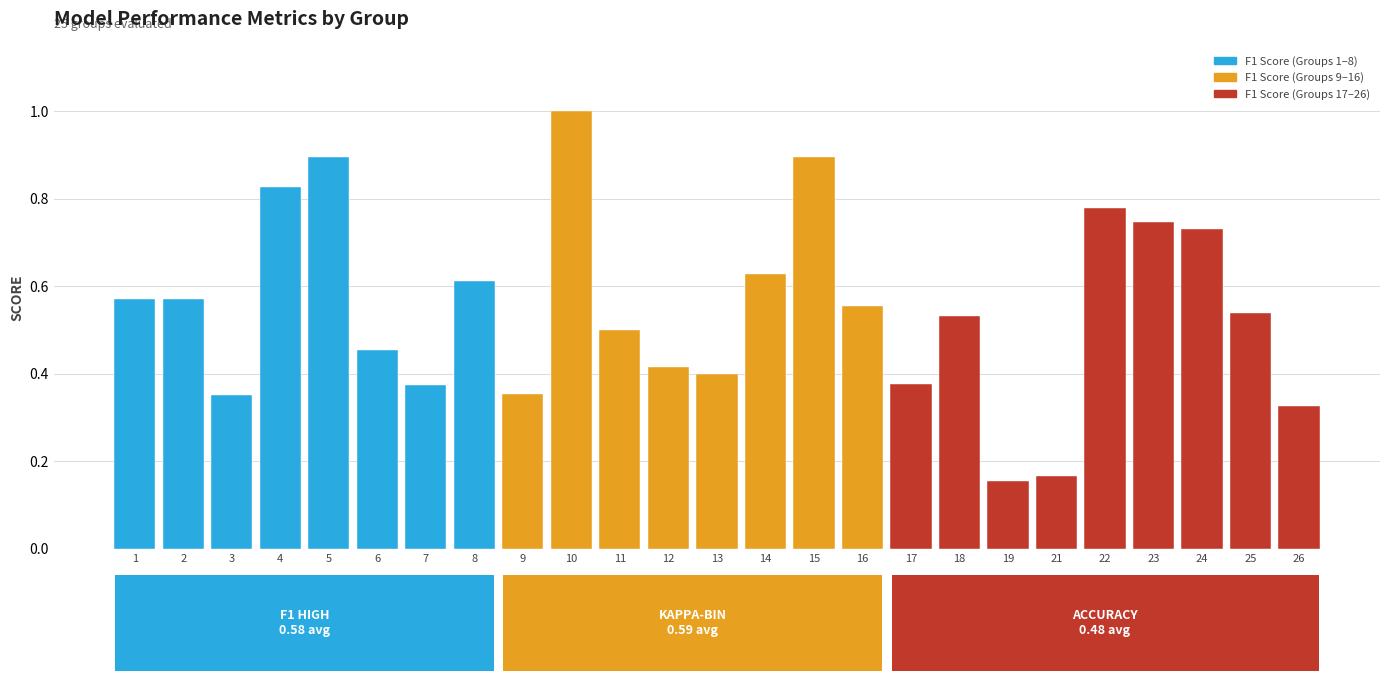

What is the value of the 10th bar from the left?

1.0